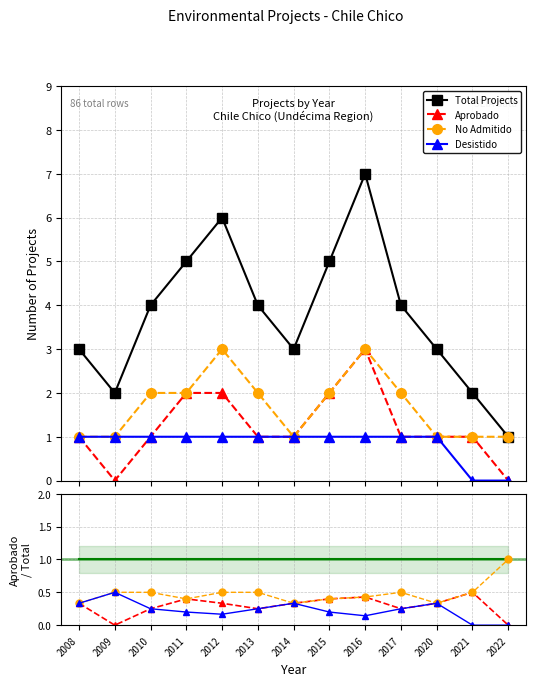

The value of No Admitido at 2014 is 1. True or false?

True